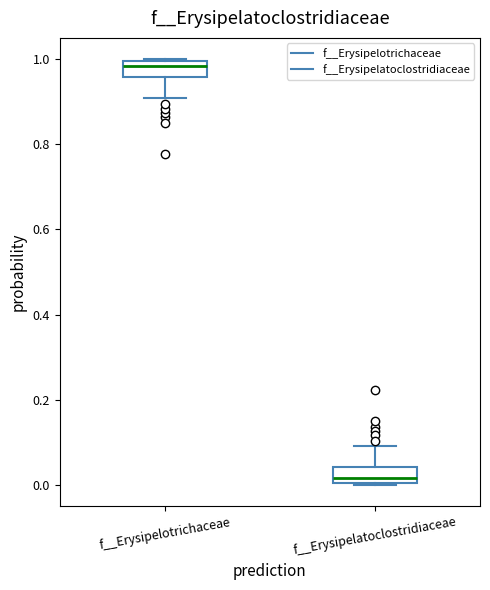

Where does the median line of the box for f__Erysipelotrichaceae sit on the y-axis? The values are not printed on the chart, so give them approximately, as read against the axis.

0.98